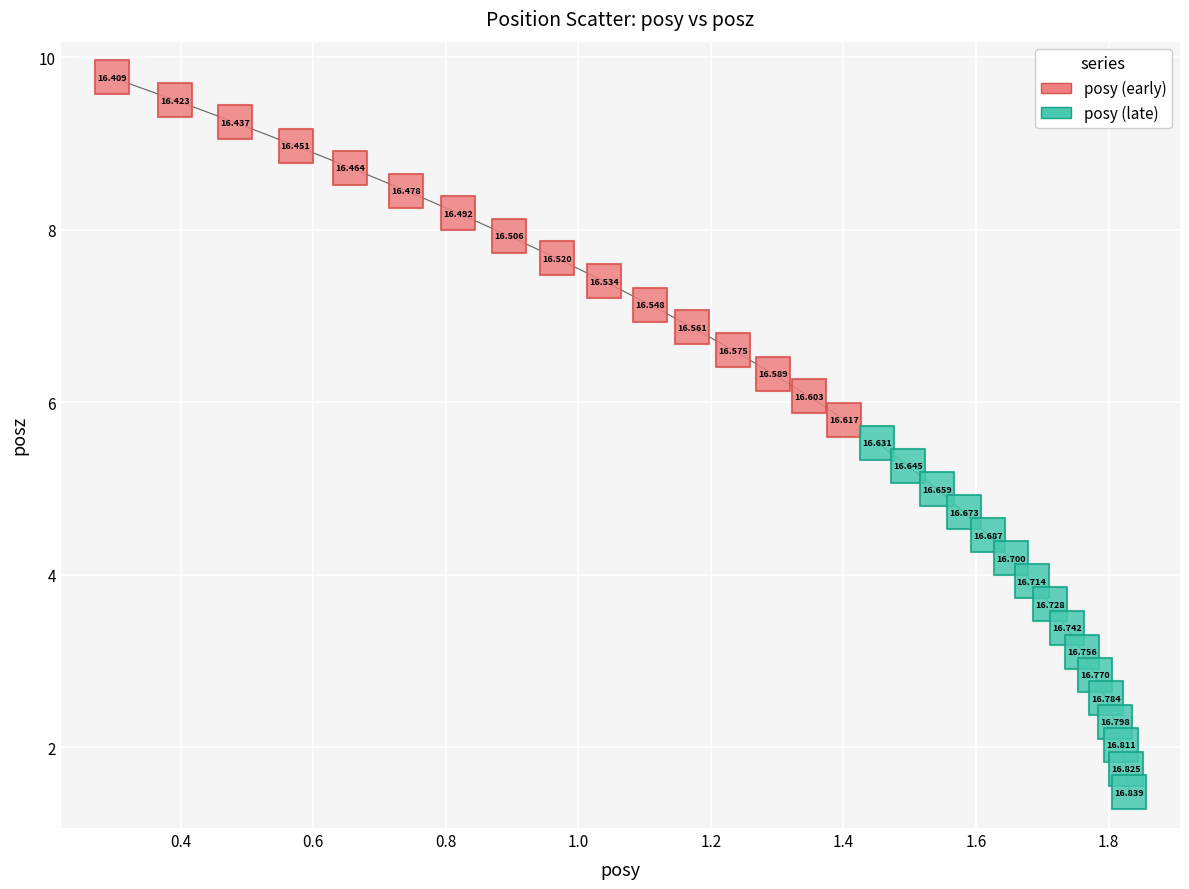

Which series reaches the maximum Y coordinate?

posy (early)